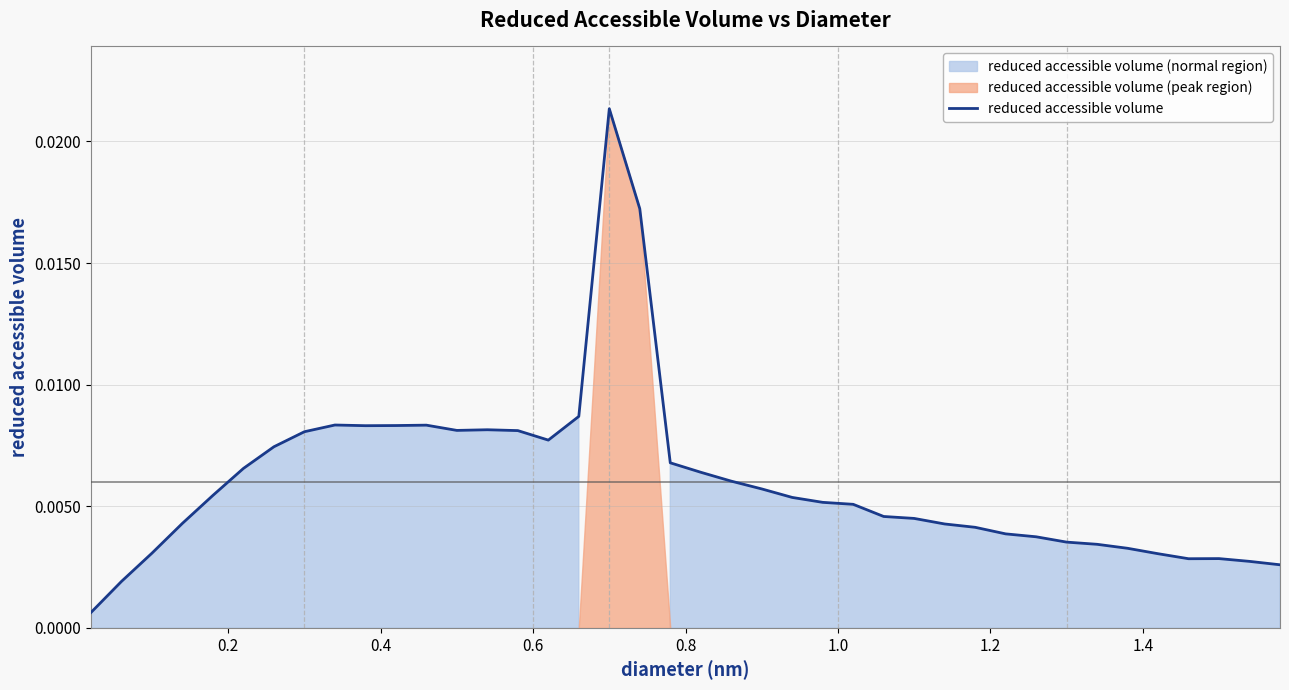

True or false: the data has more than 1 interior local peaks.

True